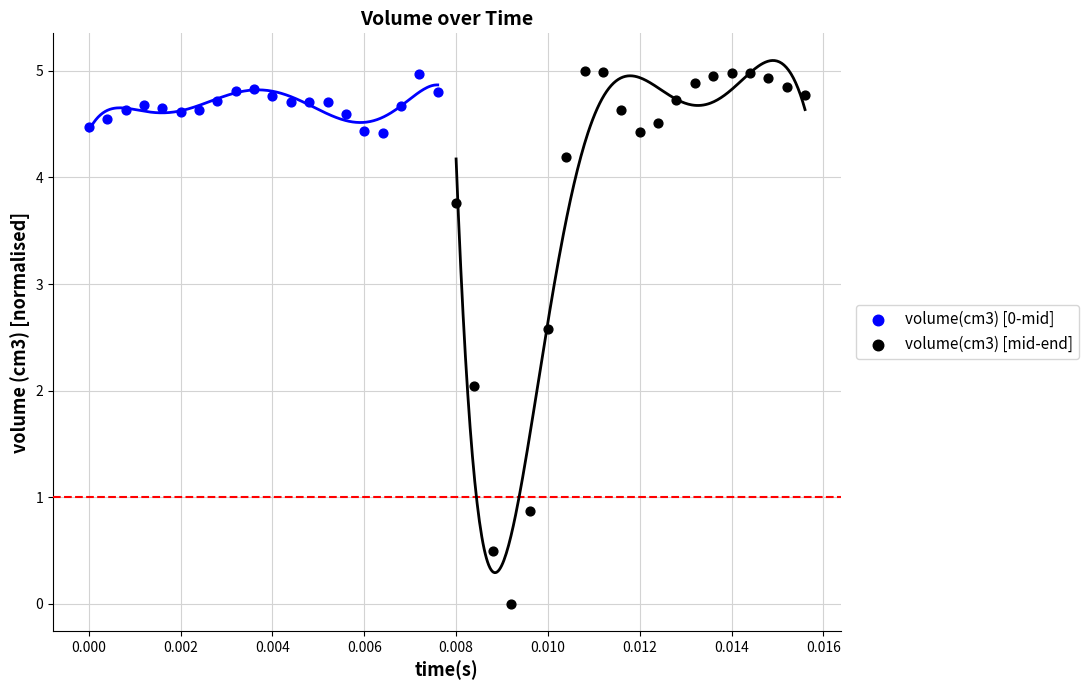

Which series has the largest Y range (max minus min)?

volume(cm3) [mid-end]